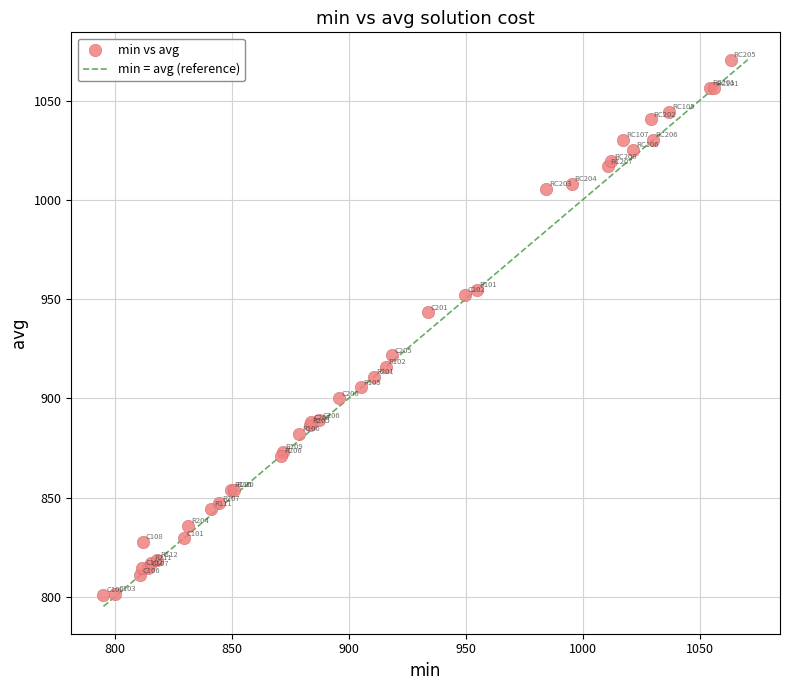

What Y value in the scatter plot is closest to 935?

943.2